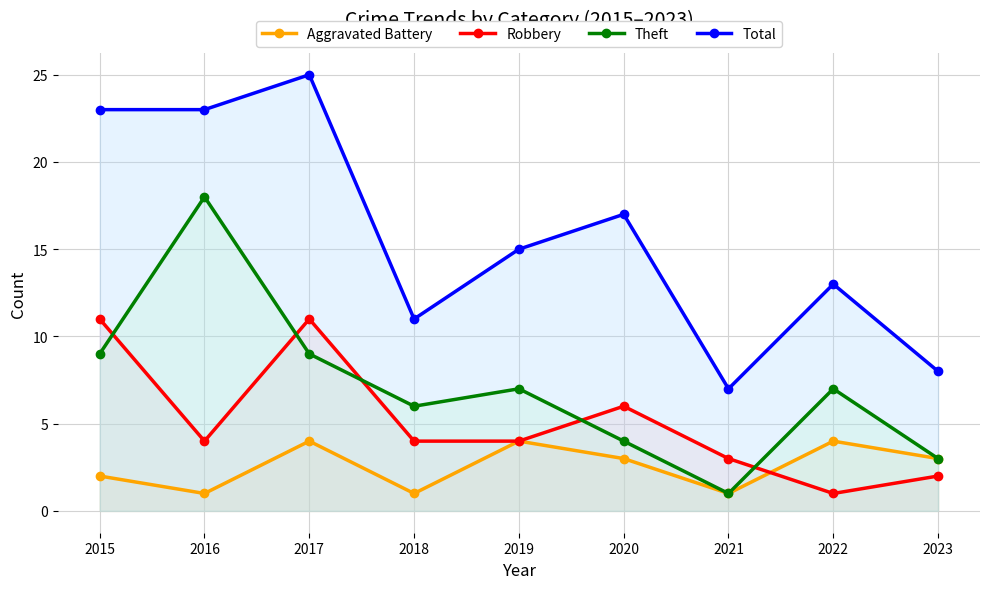

What is the difference between the second highest and minimum values in the Theft series?

8